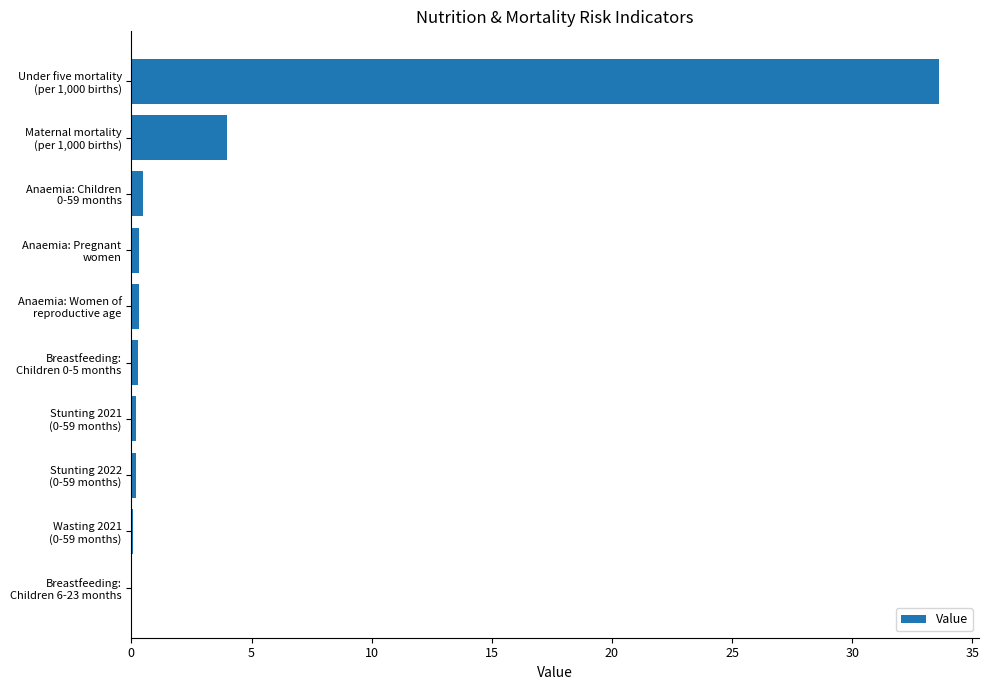

What is the maximum value shown in the chart?

33.6